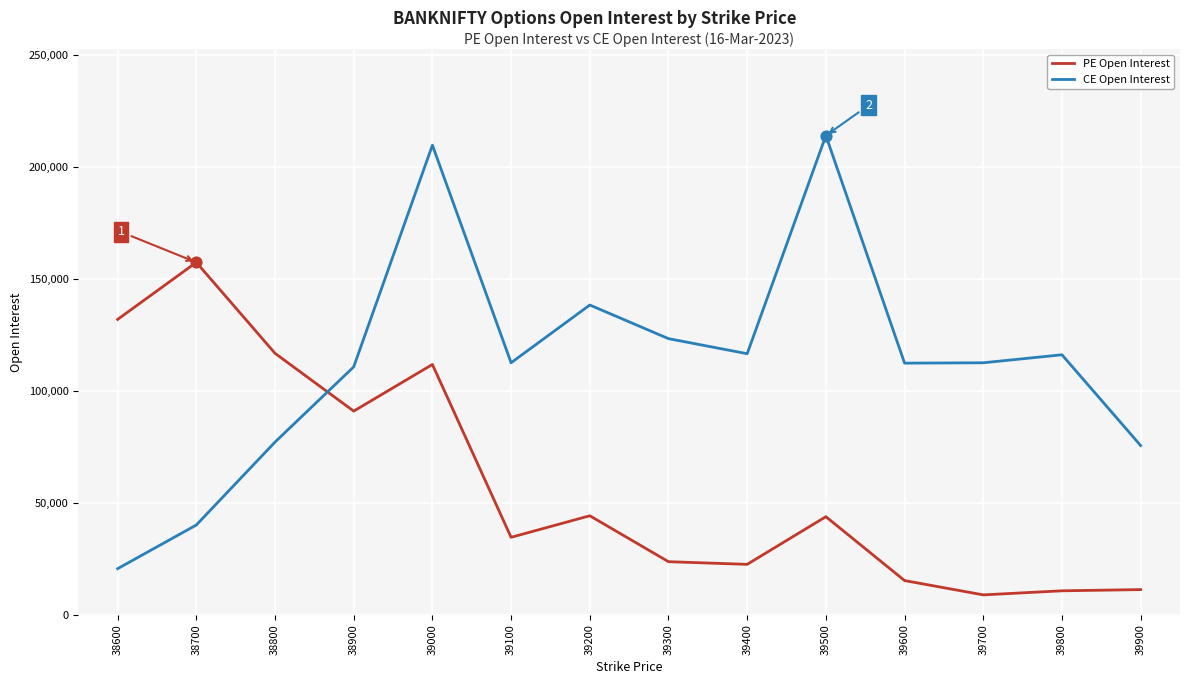

Between 39000 and 39200, which series saw the biggest shift?

CE Open Interest